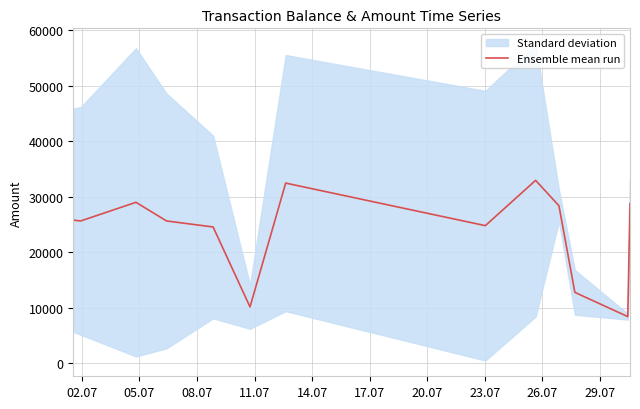

What value does the data have at 02.07?

25801.0